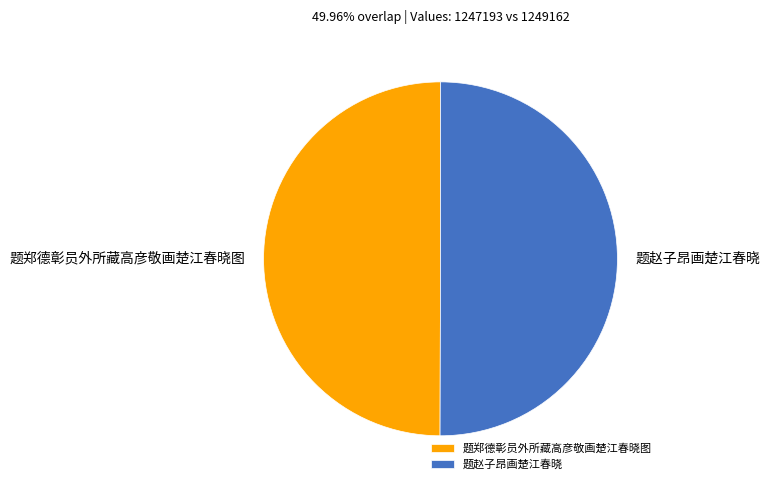

How many slices are in this pie chart?

2